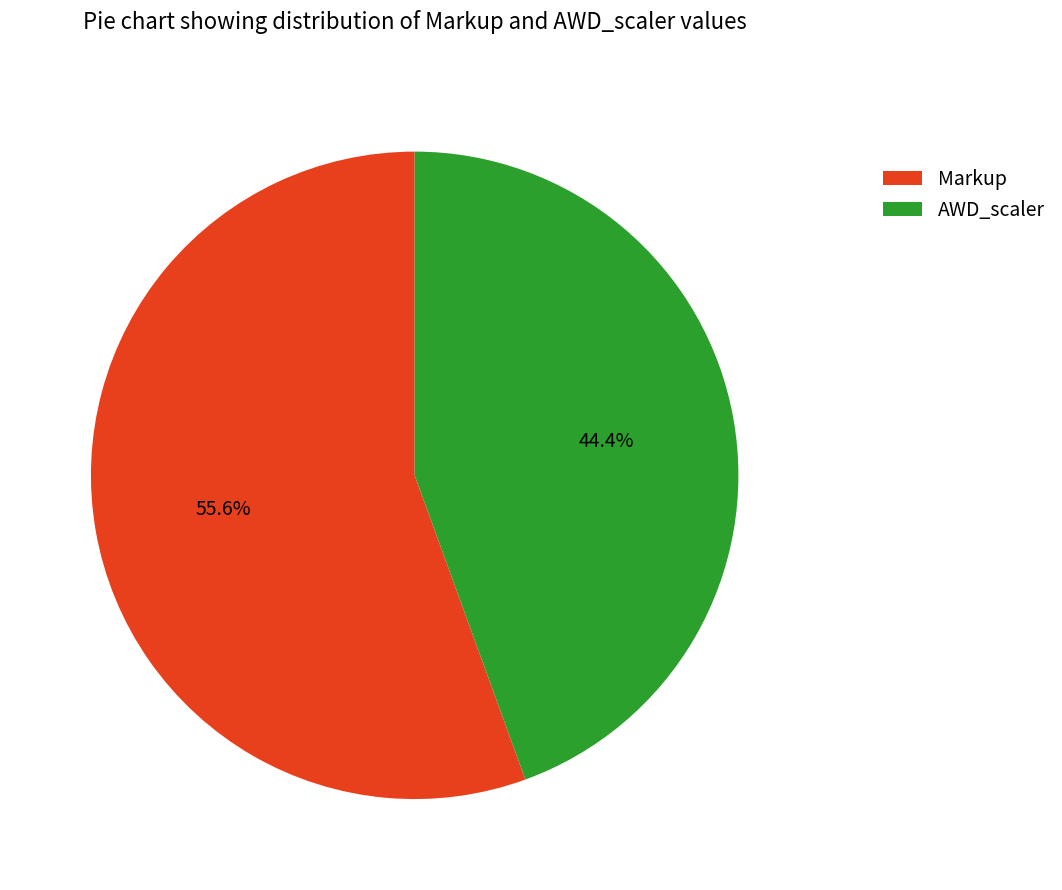

What is the total percentage of AWD_scaler and Markup?

100.0%